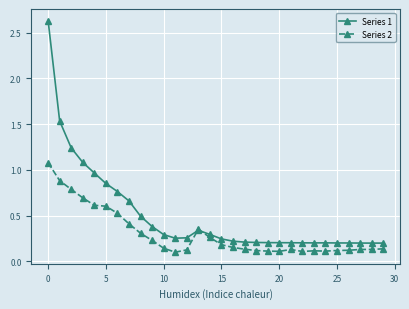

True or false: Series 1 has more than 0 interior local peaks.

True